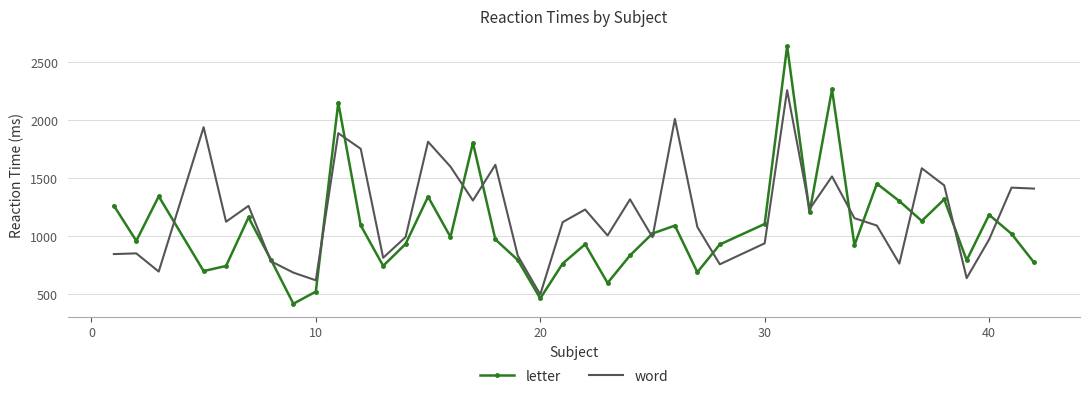

Which series has the largest total across all categories?

word